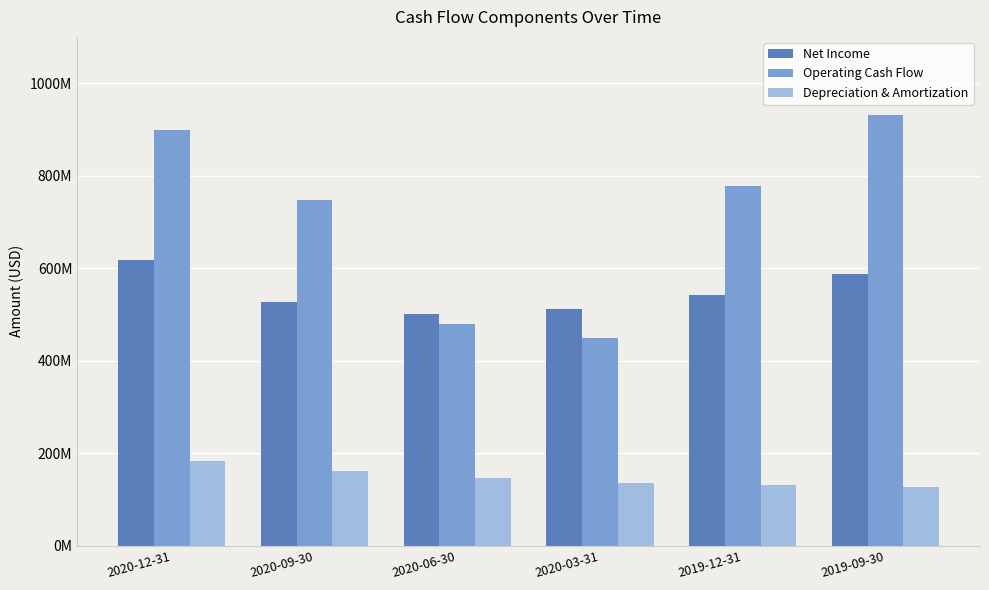

The value of Net Income at 2020-12-31 is 1075736316. True or false?

False